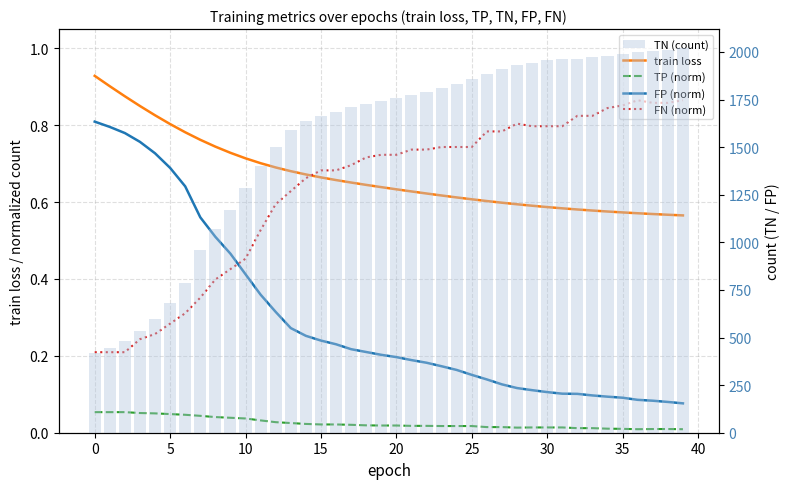

What are all the series names shown in the legend?

train loss, TP (norm), FP (norm), FN (norm), TN (count)